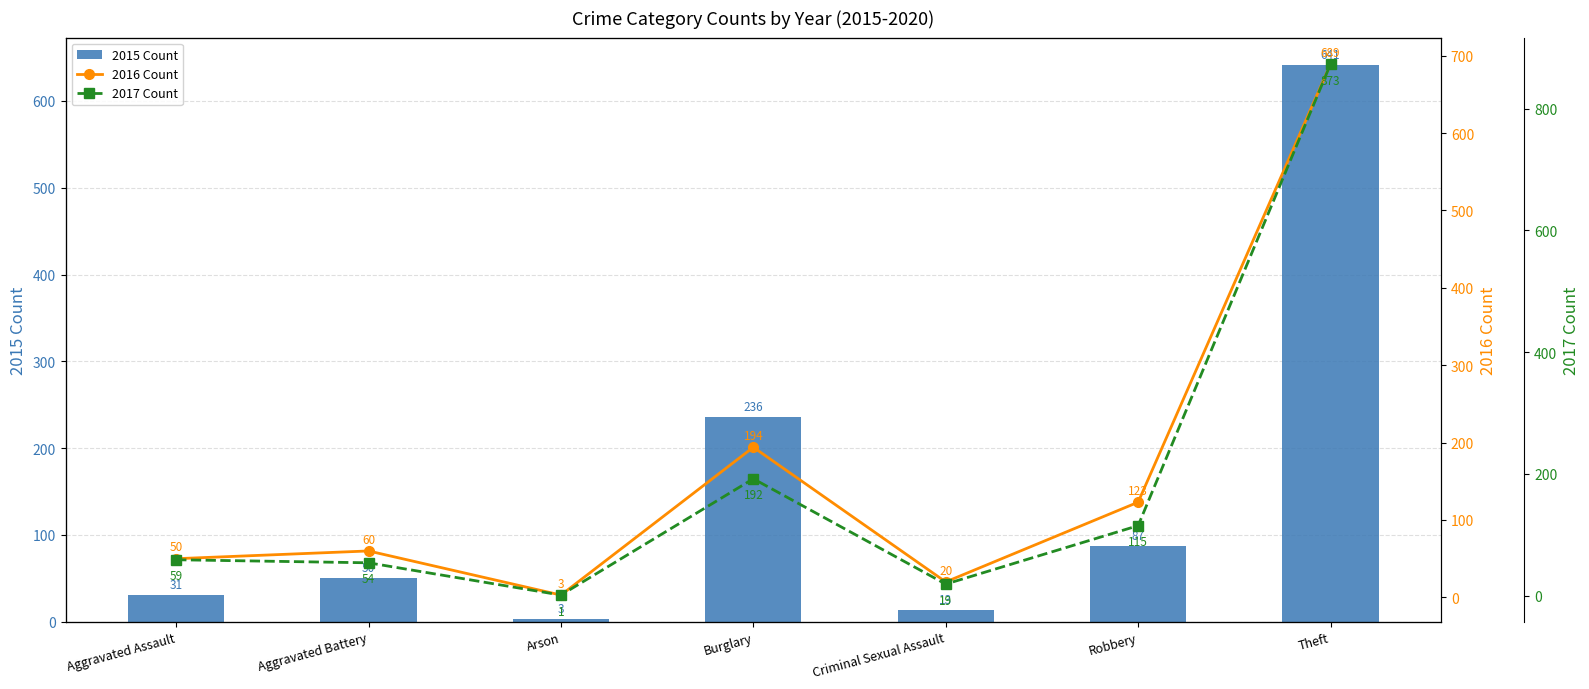

Where does the 2017 Count series first go above 59?

Burglary